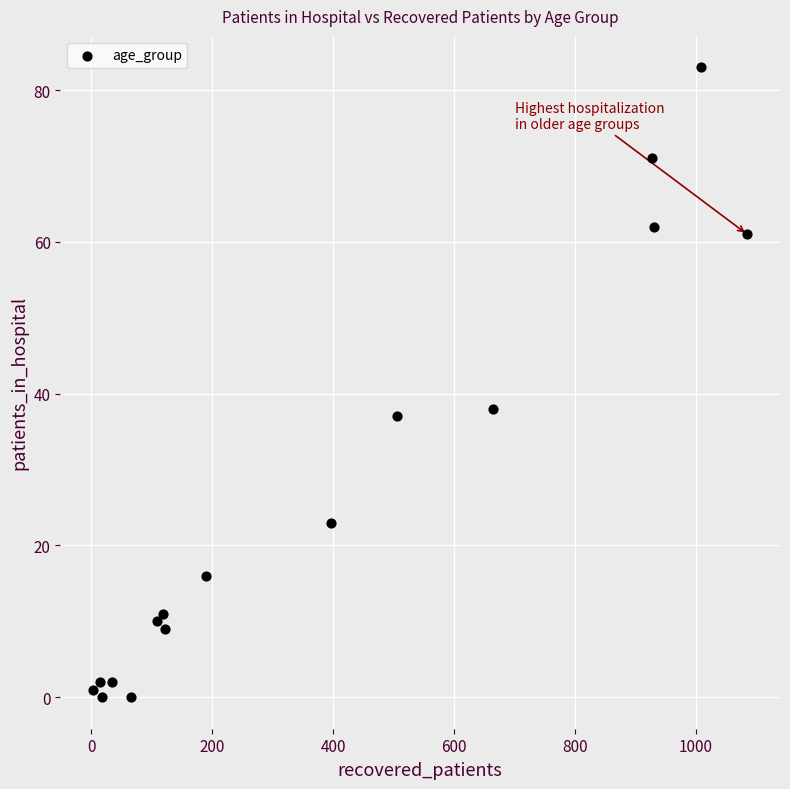

What Y value in the scatter plot is closest to 41?

38